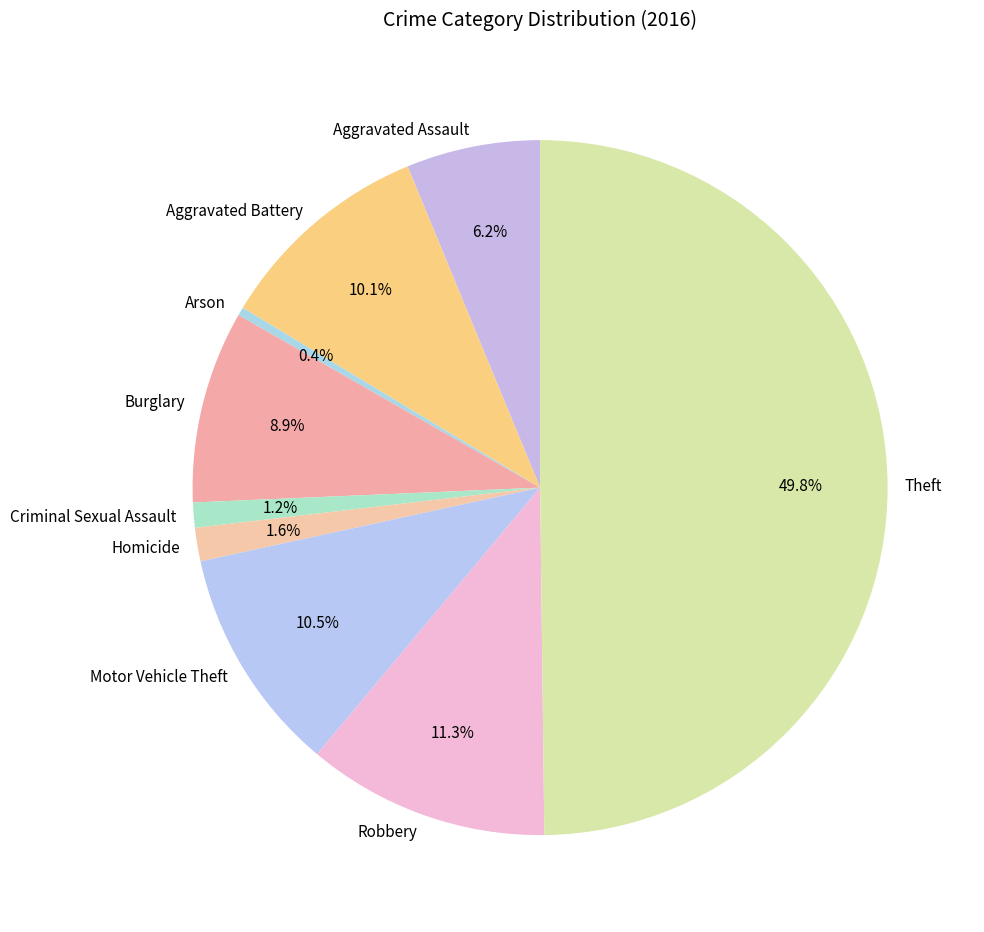

What percentage is NOT represented by Burglary?

91.1%